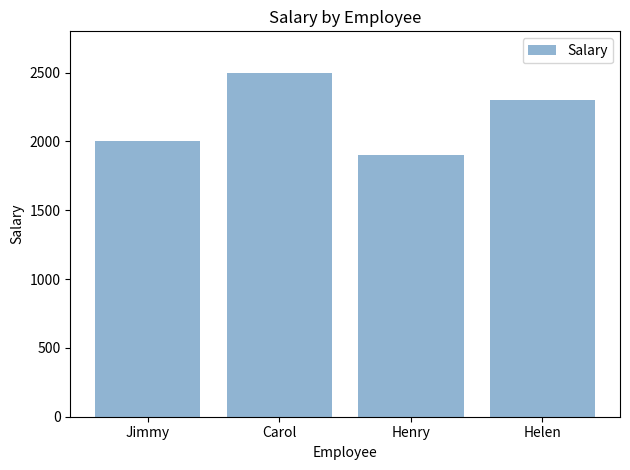

At which category does the chart reach its minimum across all series?

Henry